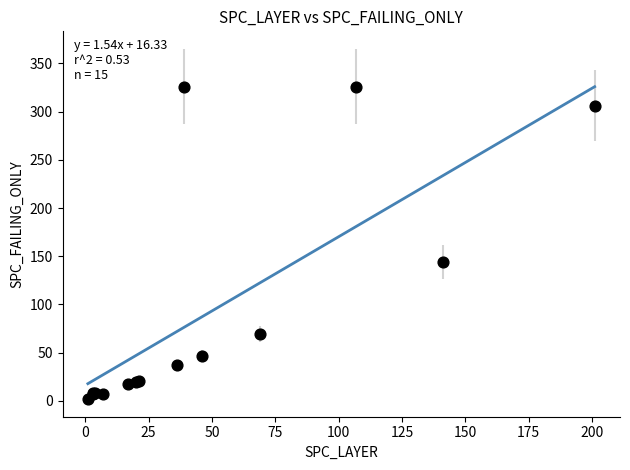

What Y value in the scatter plot is closest to 164?

144